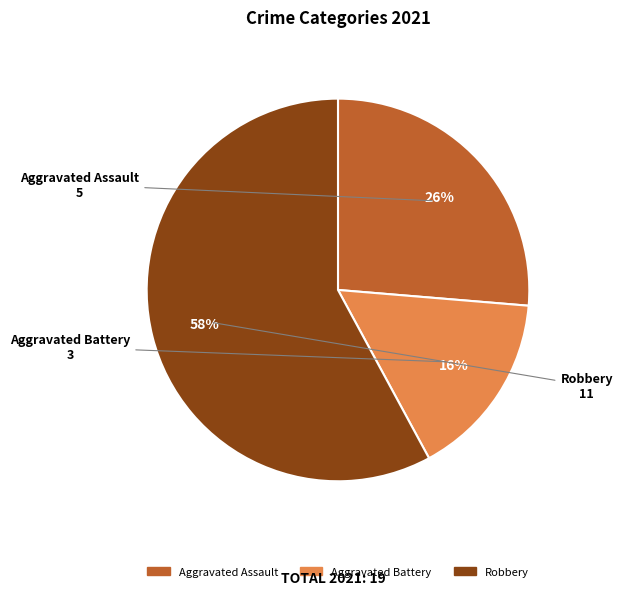

Which has a higher value, Aggravated Assault or Aggravated Battery?

Aggravated Assault